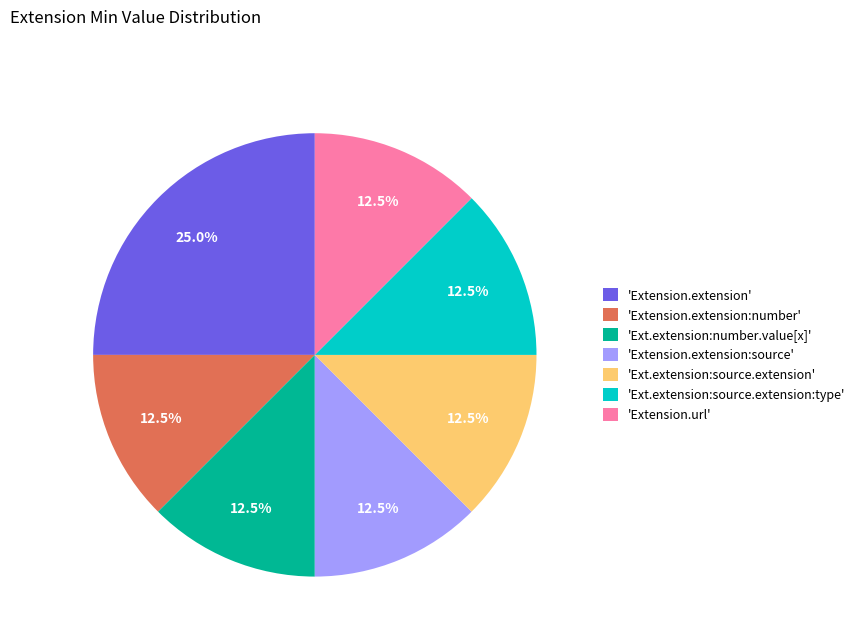

What is the ratio of the value at 'Extension.extension' to the value at 'Ext.extension:source.extension'?

2.0